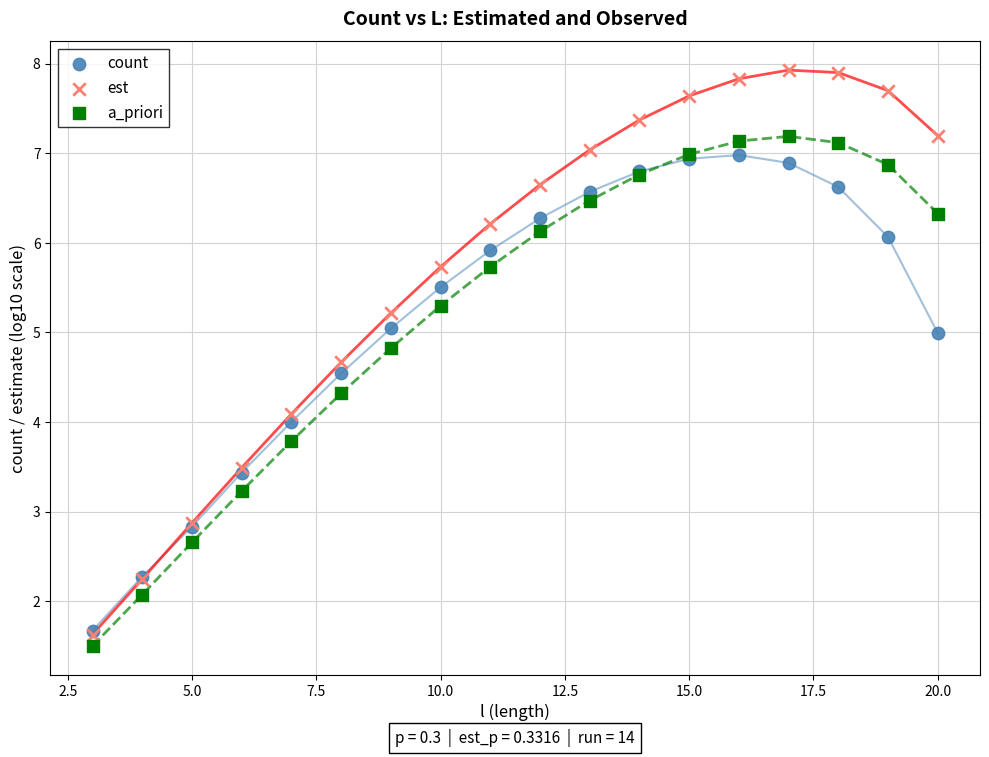

Which series contains the highest Y value?

est